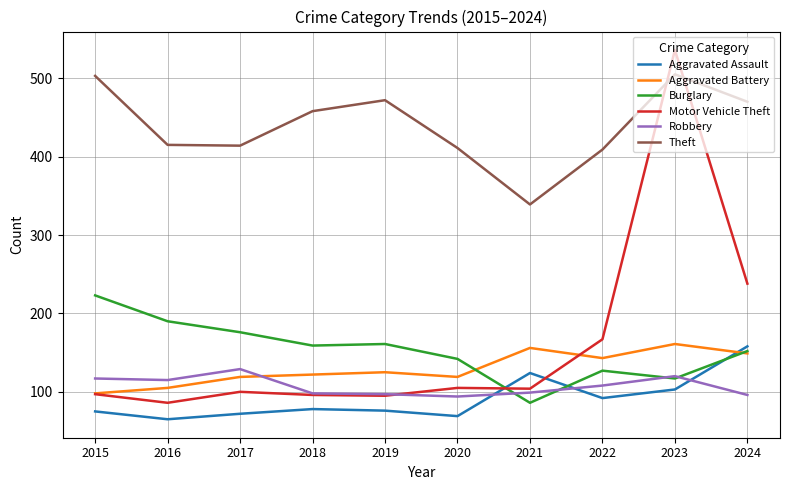

What is the spread (max minus min) of values at 2023?

433